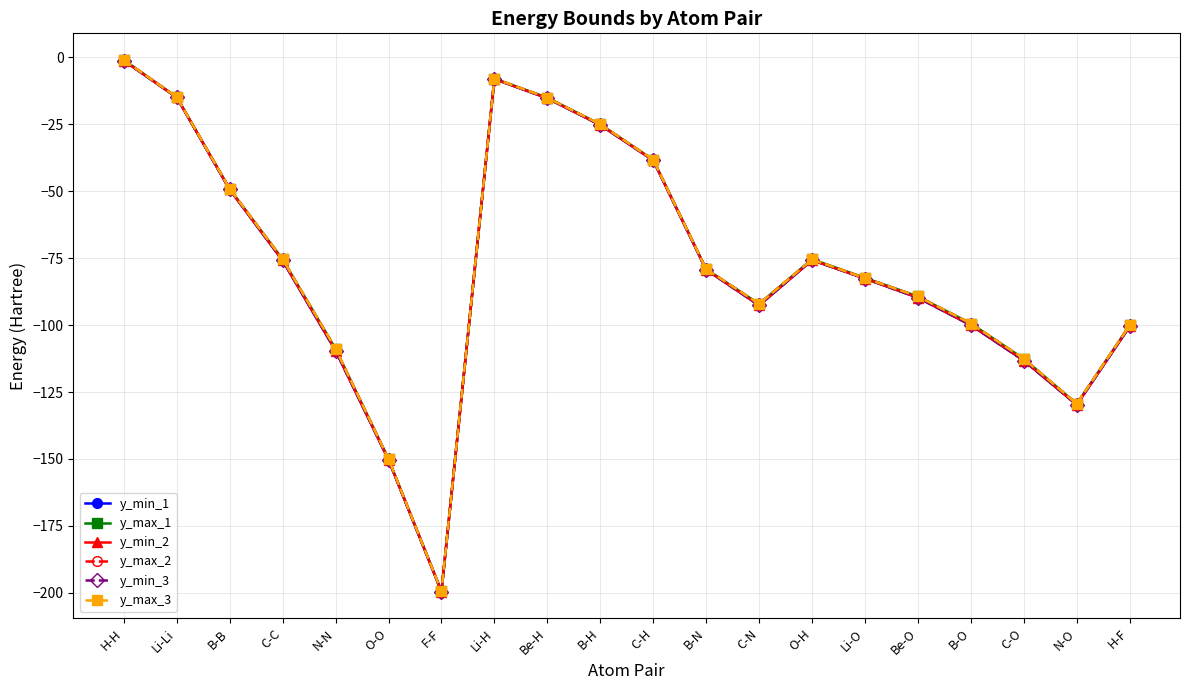

Which series changed the most between B-H and Li-O?

y_max_3